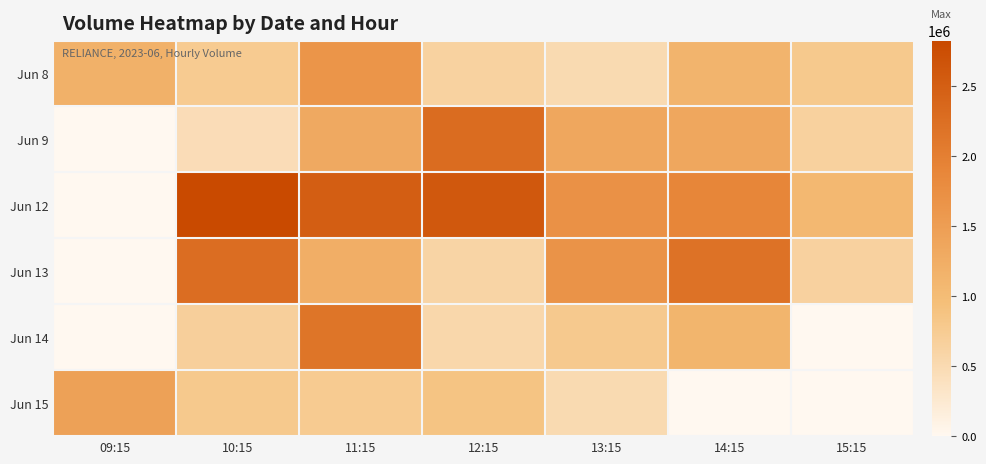

Reading left to right, extract all data points from this chart.

Jun 8: 09:15=1184836	10:15=754757	11:15=1651353	12:15=638831	13:15=498788	14:15=1127875	15:15=787463
Jun 9: 09:15=0	10:15=458414	11:15=1308606	12:15=2288536	13:15=1337724	14:15=1334493	15:15=651041
Jun 12: 09:15=0	10:15=2821155	11:15=2507185	12:15=2599216	13:15=1707664	14:15=1895379	15:15=1062601
Jun 13: 09:15=0	10:15=2260588	11:15=1226374	12:15=604412	13:15=1664468	14:15=2194405	15:15=646416
Jun 14: 09:15=0	10:15=683065	11:15=2151390	12:15=547796	13:15=780451	14:15=1120670	15:15=0
Jun 15: 09:15=1449665	10:15=786637	11:15=750431	12:15=869993	13:15=503391	14:15=0	15:15=0